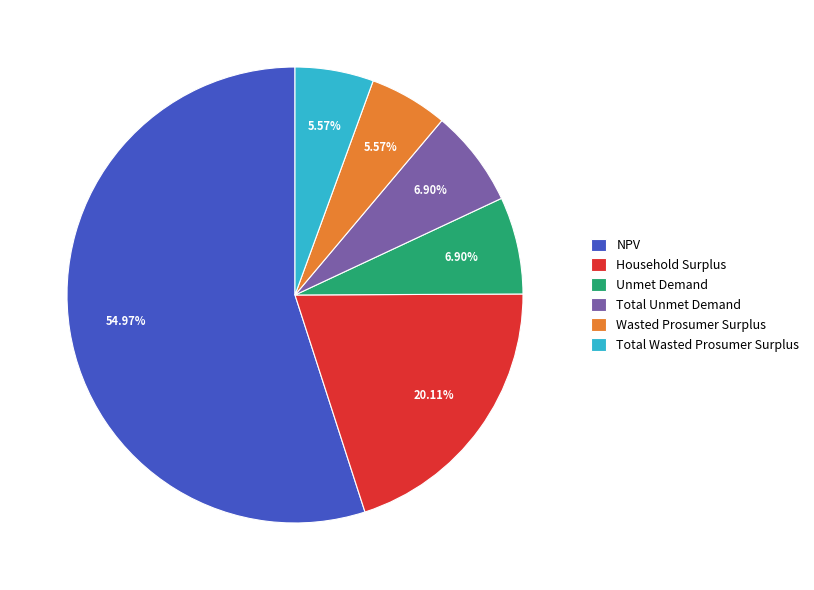

To the nearest percent, what is the difference between the largest and smallest slice percentages?

49%